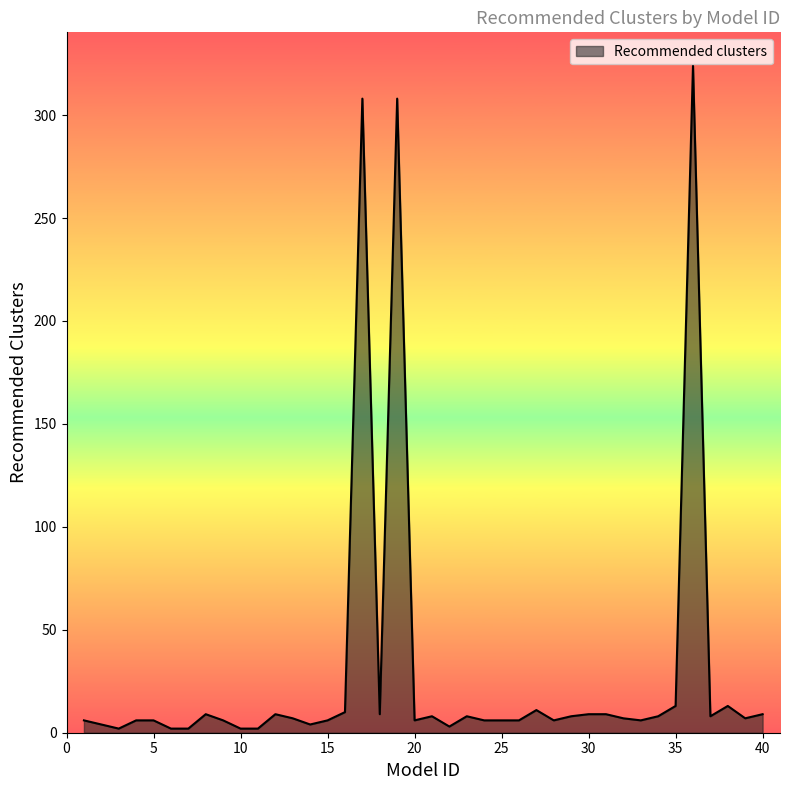

What is the maximum value shown in the chart?

324